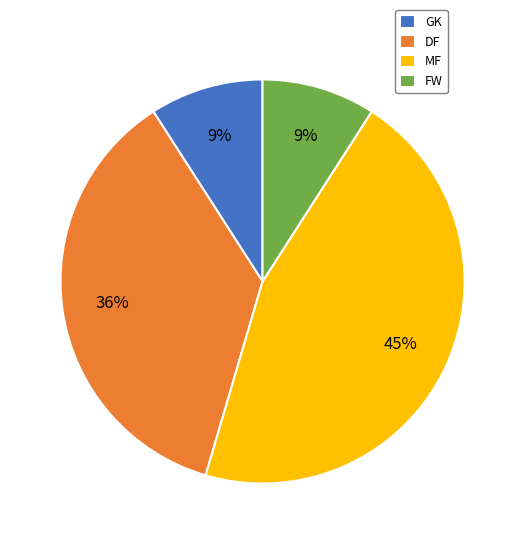

Is it true that DF is 50% of the pie?

False